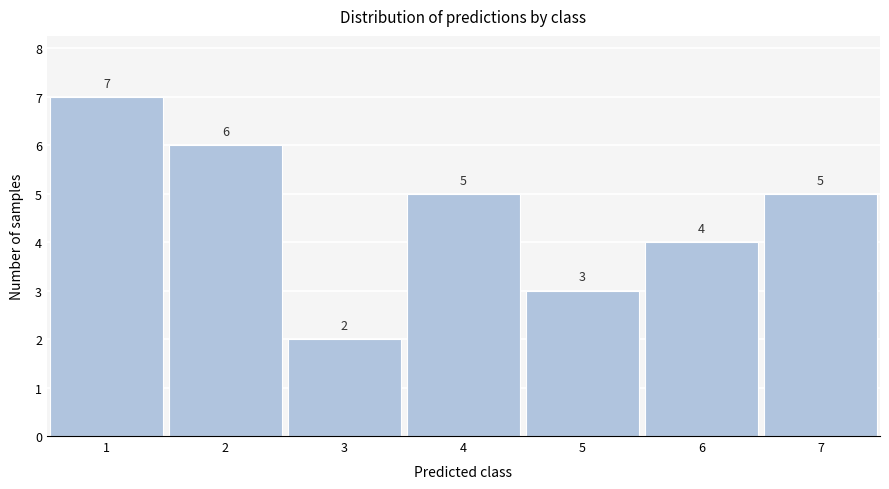

Reading left to right, list all the values displayed in this chart.

7	6	2	5	3	4	5